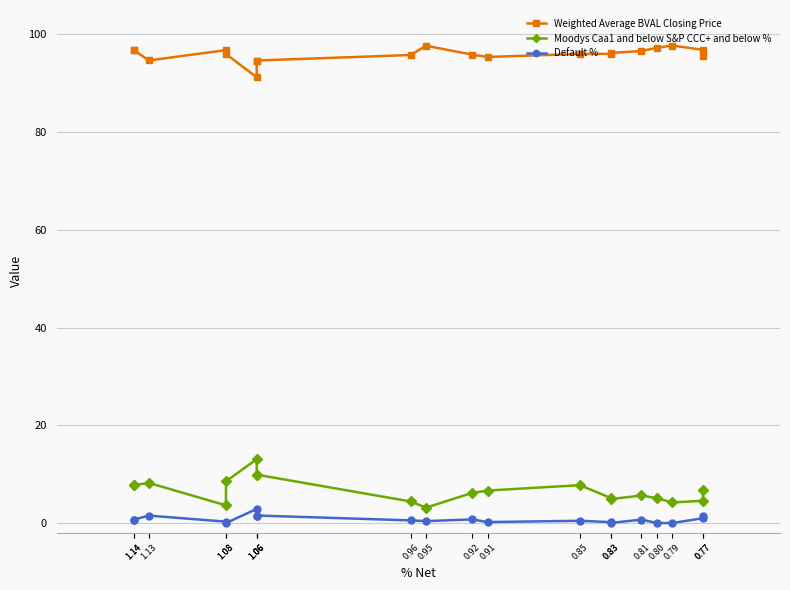

Is it true that Default % equals 0.2 at 0.91?

True